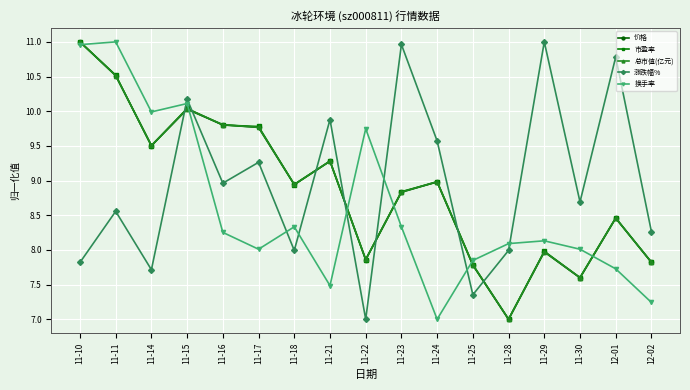

What is the spread (max minus min) of values at 11-24?

2.6